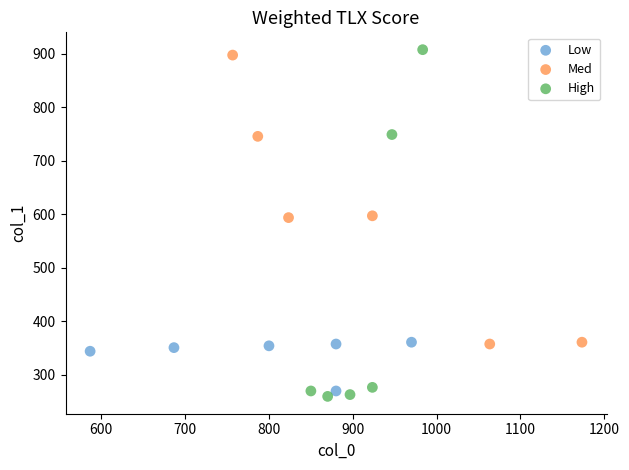

What are all the series names shown in the legend?

Low, Med, High